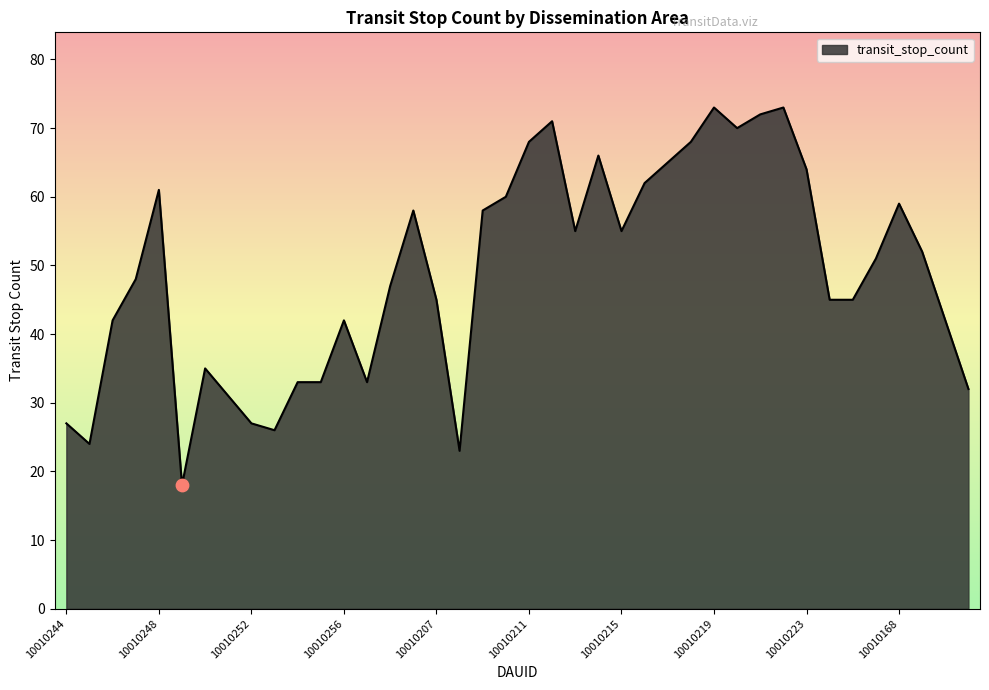

What is the maximum value shown in the chart?

73